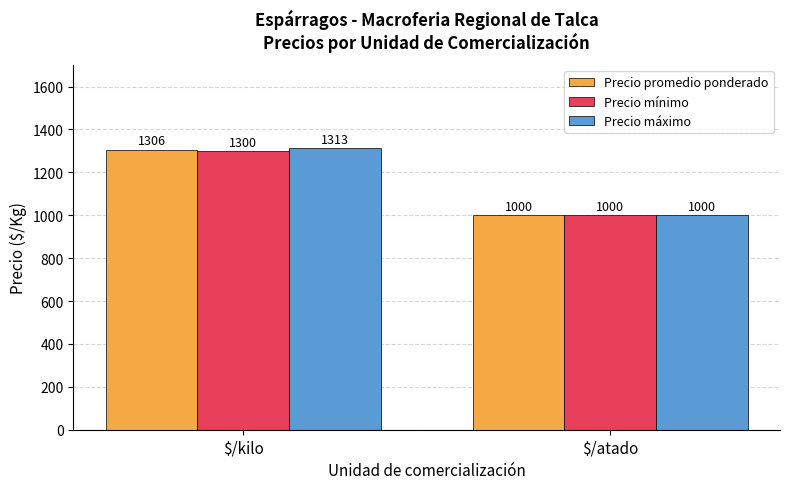

Rank the series by their maximum value, from lowest to highest.

Precio mínimo, Precio promedio ponderado, Precio máximo